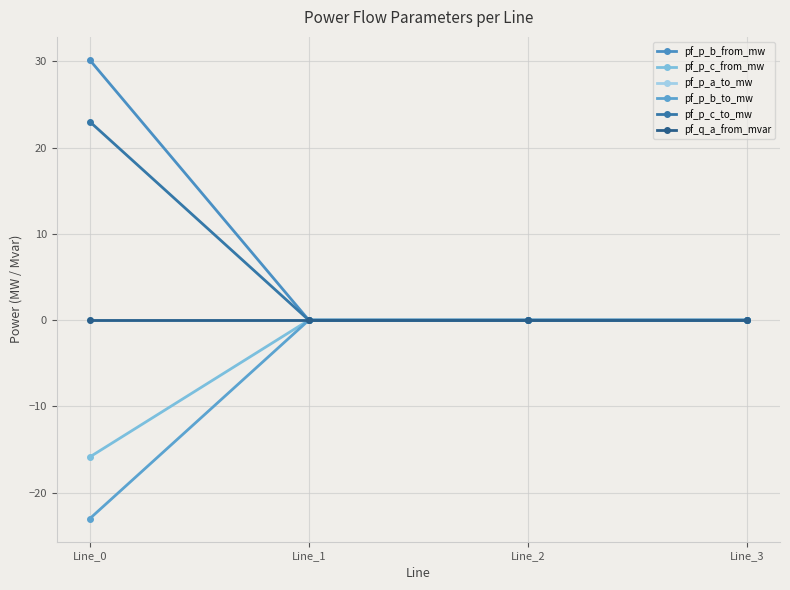

Does the chart have visible grid lines?

Yes